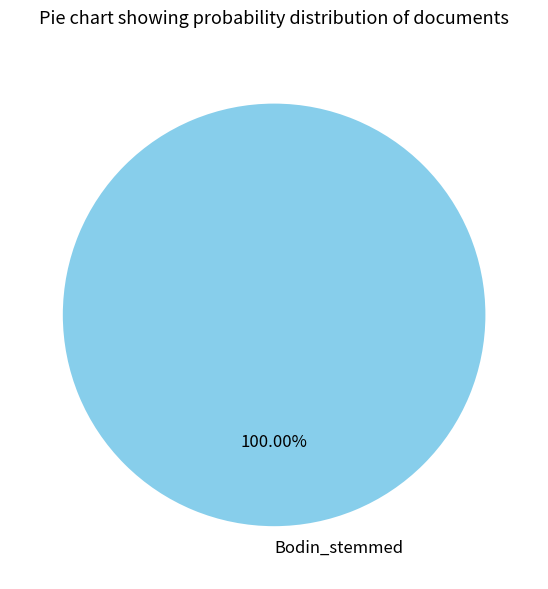

Count the number of slices in the pie.

1